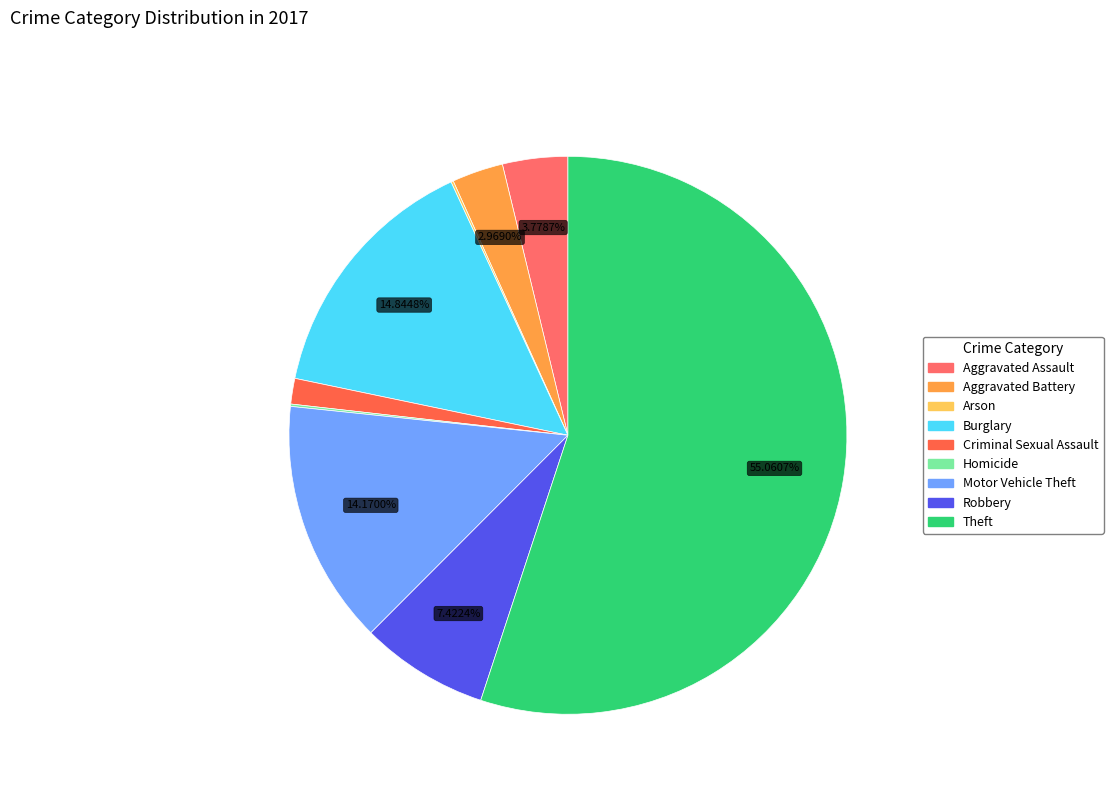

Is there a majority slice in this chart?

Yes